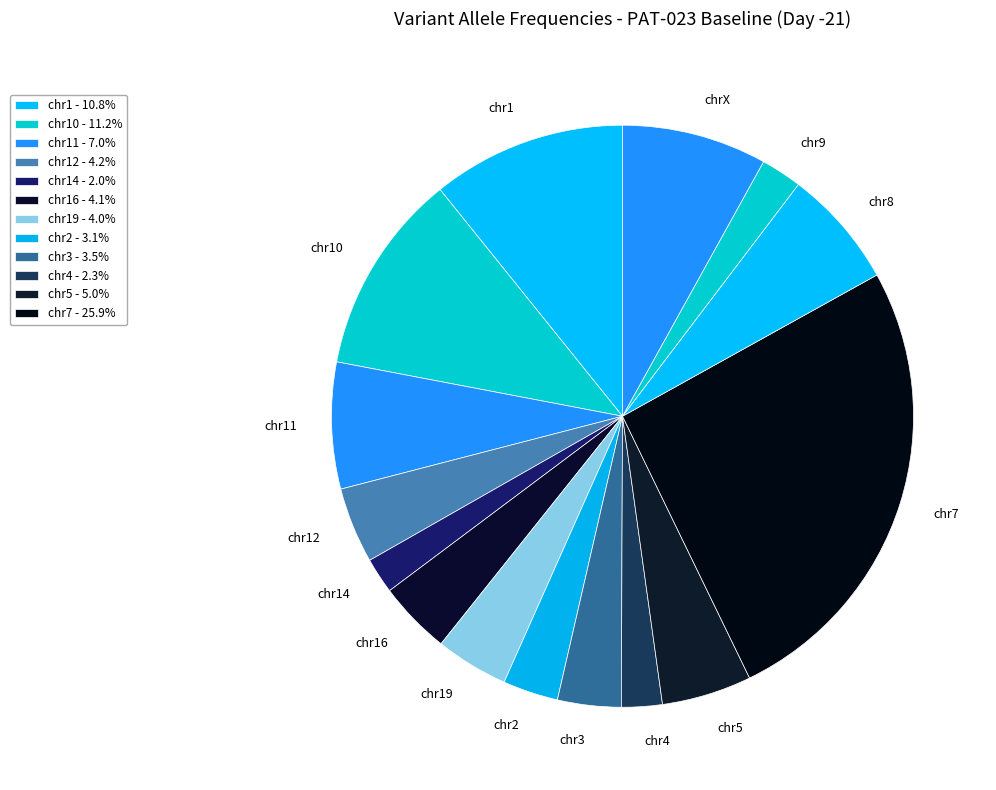

Is the sum of chr5 and chr11 greater than half?

No